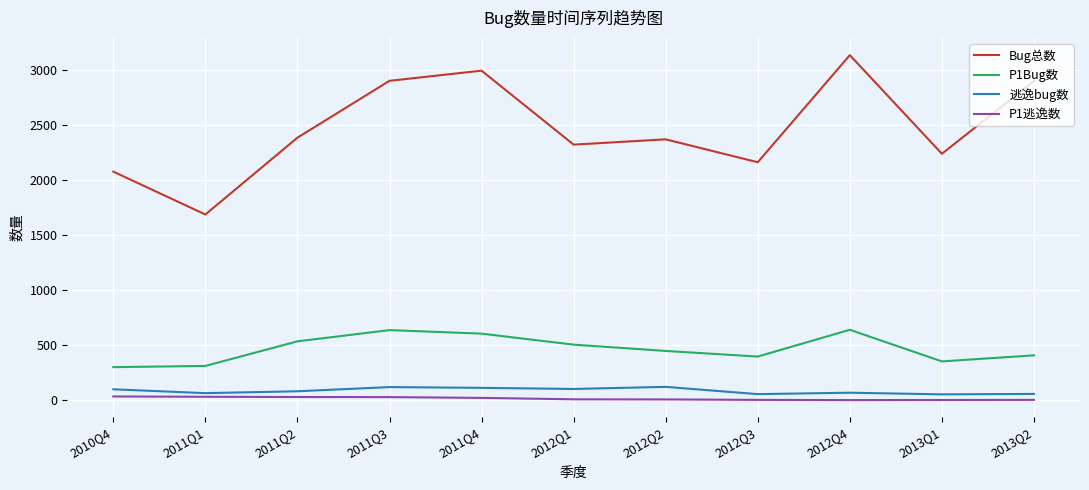

The value of Bug总数 at 2013Q2 is 1945. True or false?

False